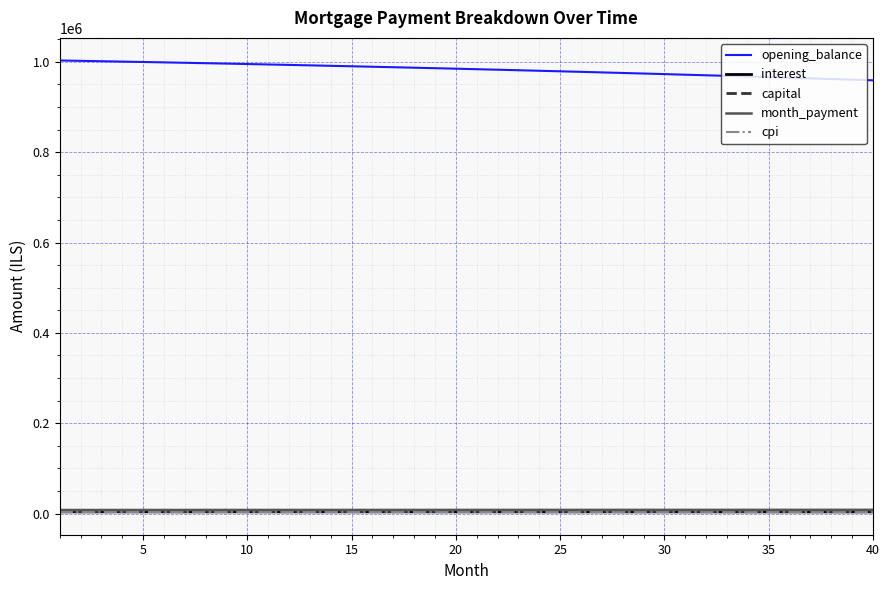

Which series has the largest range (max minus min)?

opening_balance